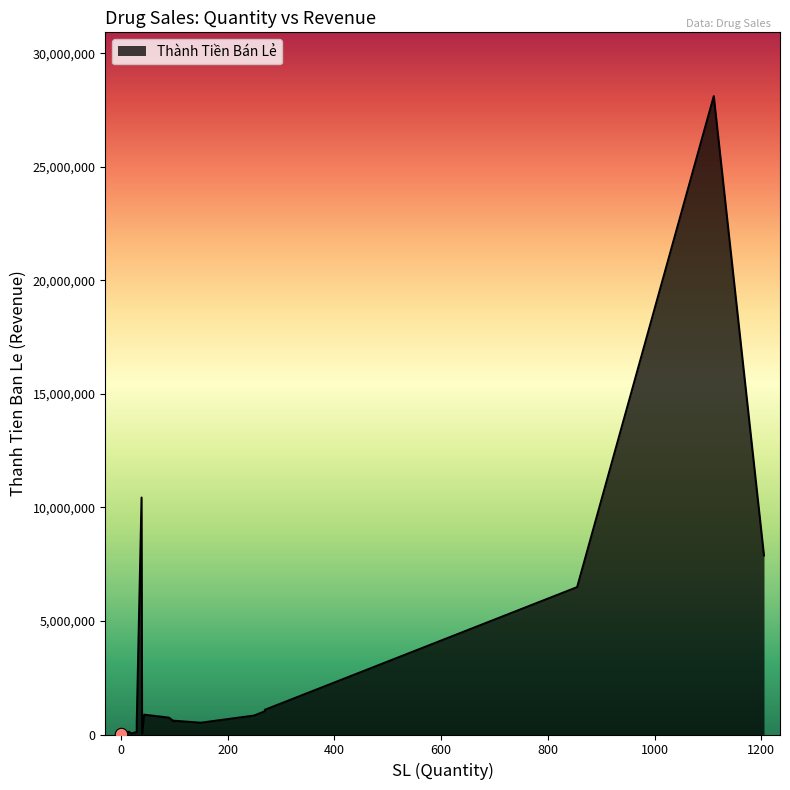

What is the ratio of the value at 1205 to the value at 1?

384.7